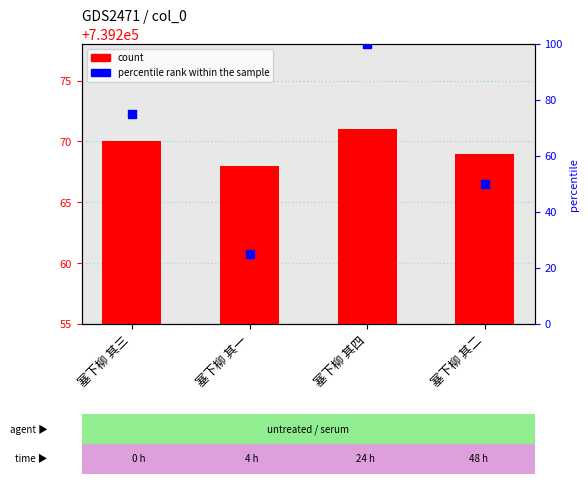

Which series has the widest spread of Y values?

percentile rank within the sample